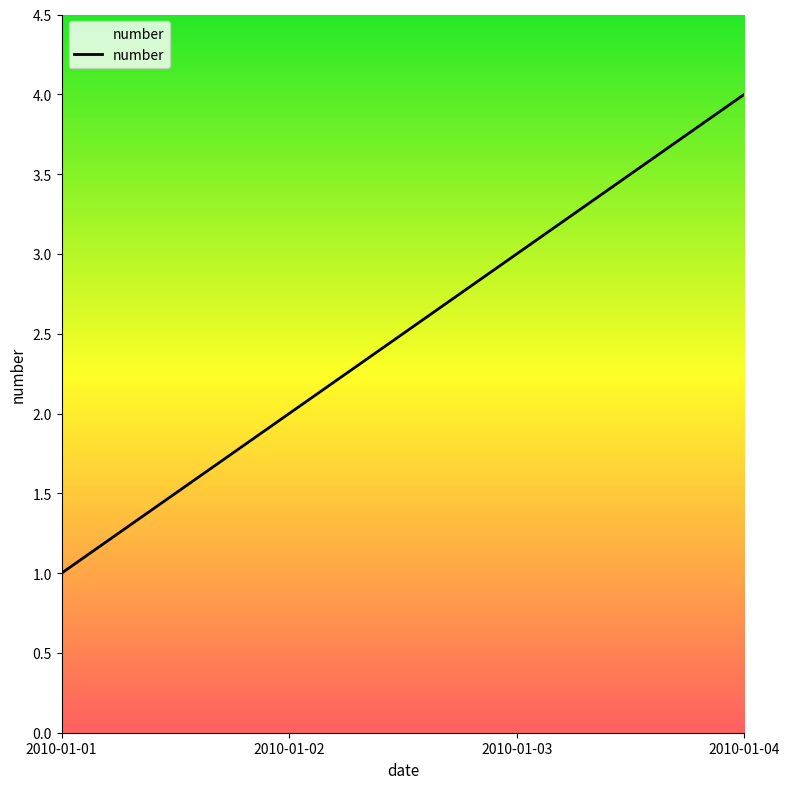

What is the maximum value shown in the chart?

4